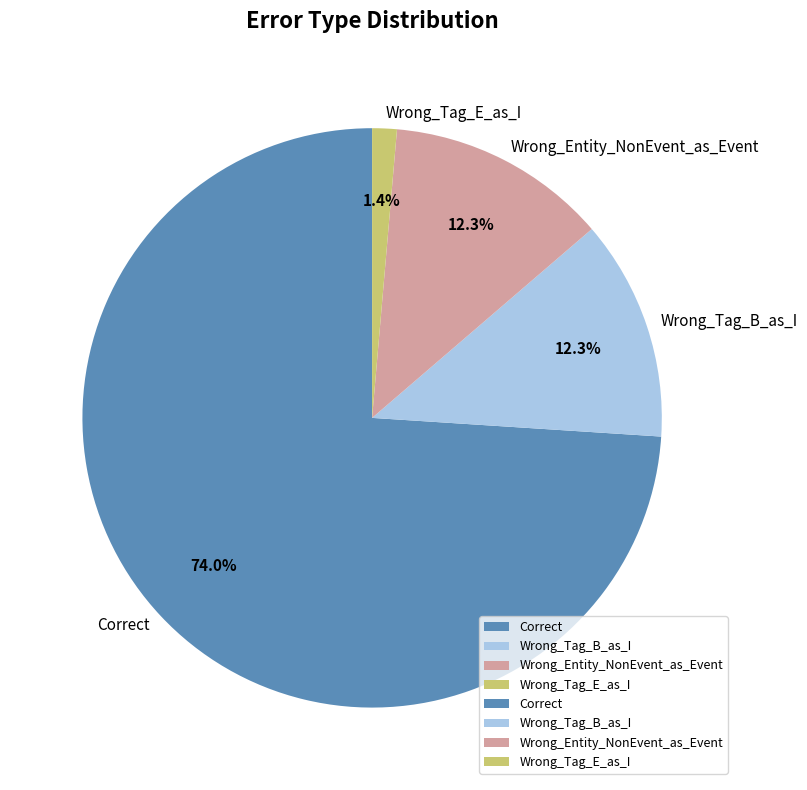

What is the smallest slice in the pie chart?

Wrong_Tag_E_as_I